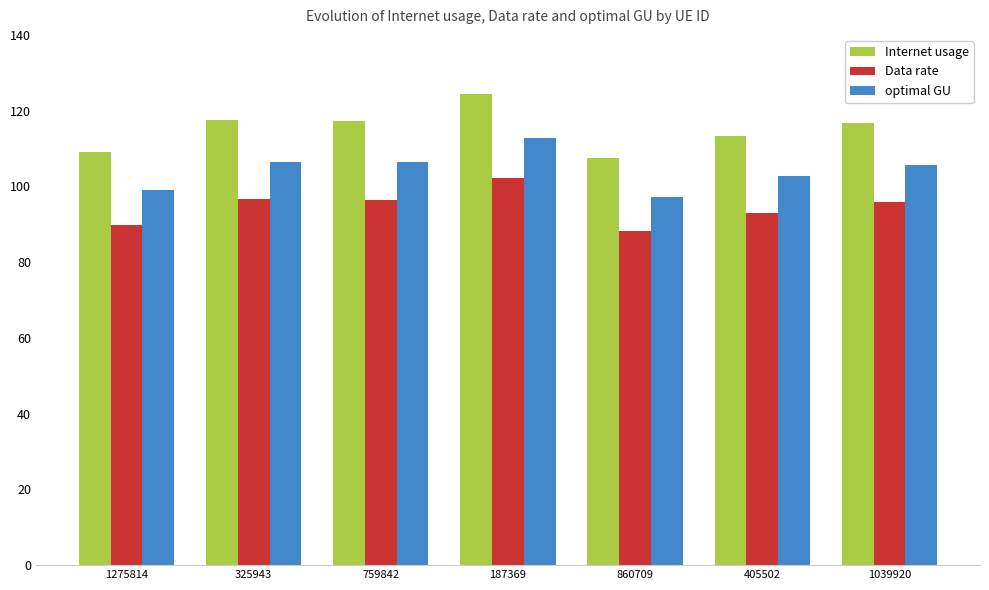

What is the sum of the Data rate values at 405502 and 1039920?

188.8